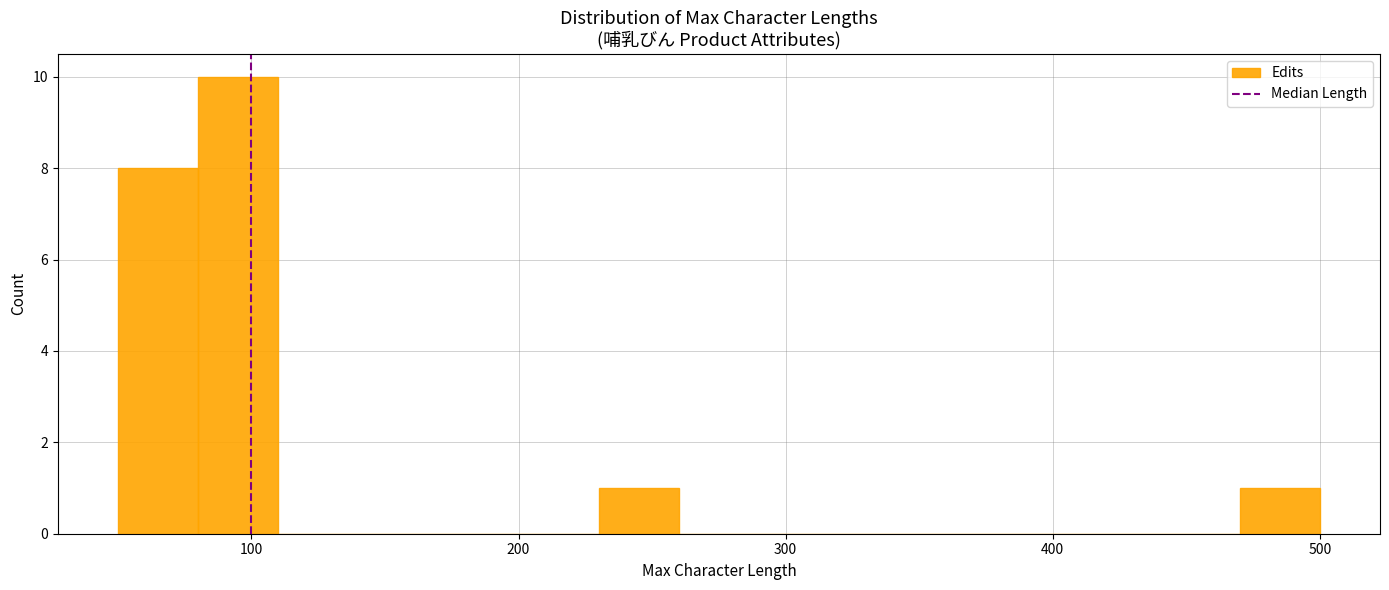

Around what value on the x-axis is the tallest bar? Give the approximate position of its centre, as read against the axis.

100